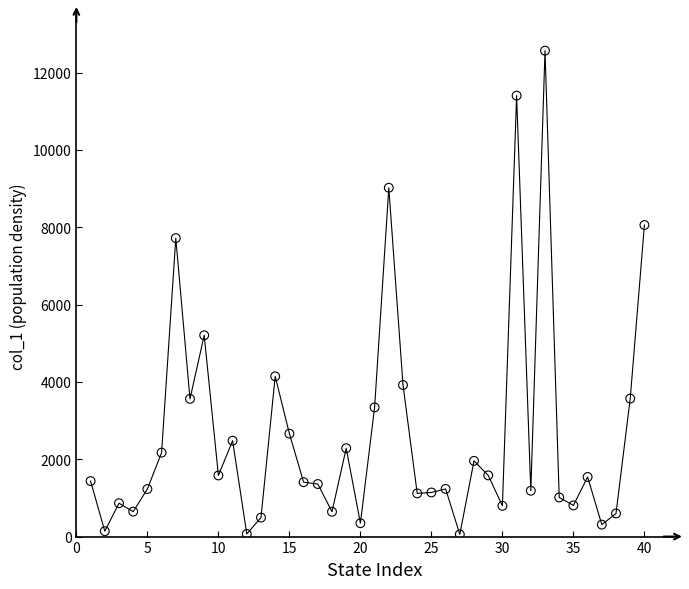

What is the range of Y values (max minus min)?

12509.0